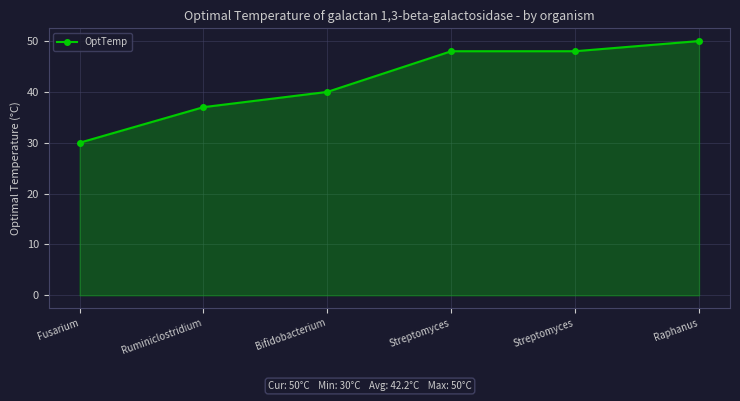

True or false: the data has more than 1 interior local peaks.

False